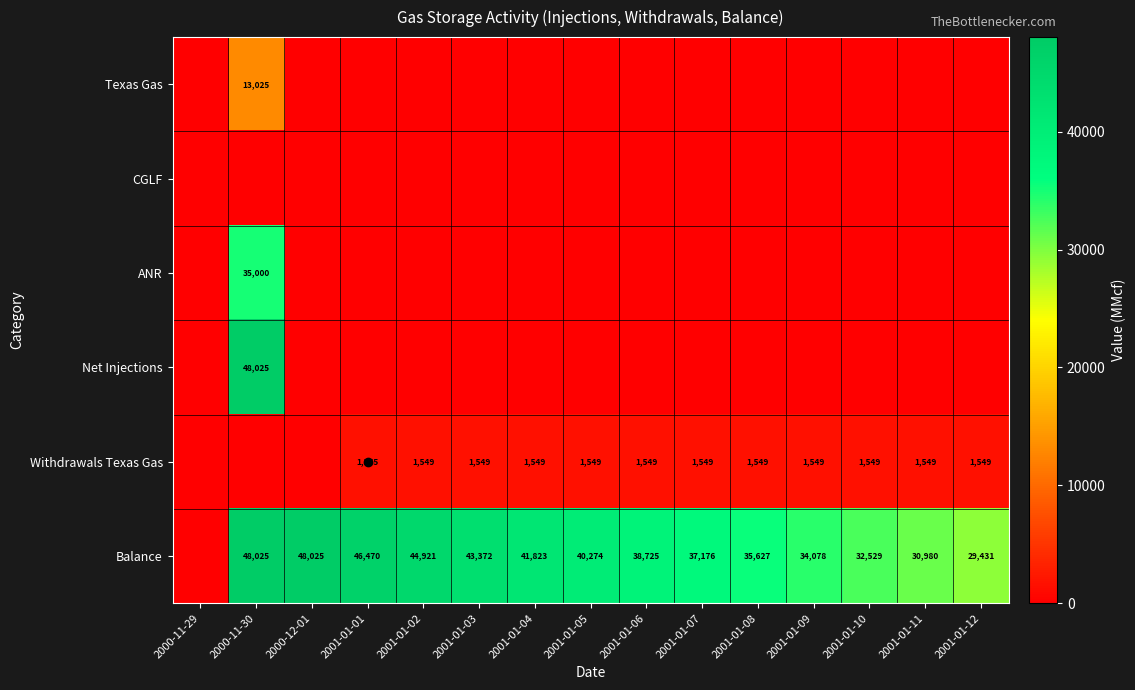

True or false: Balance has a value of 38725 at 2001-01-06.

True